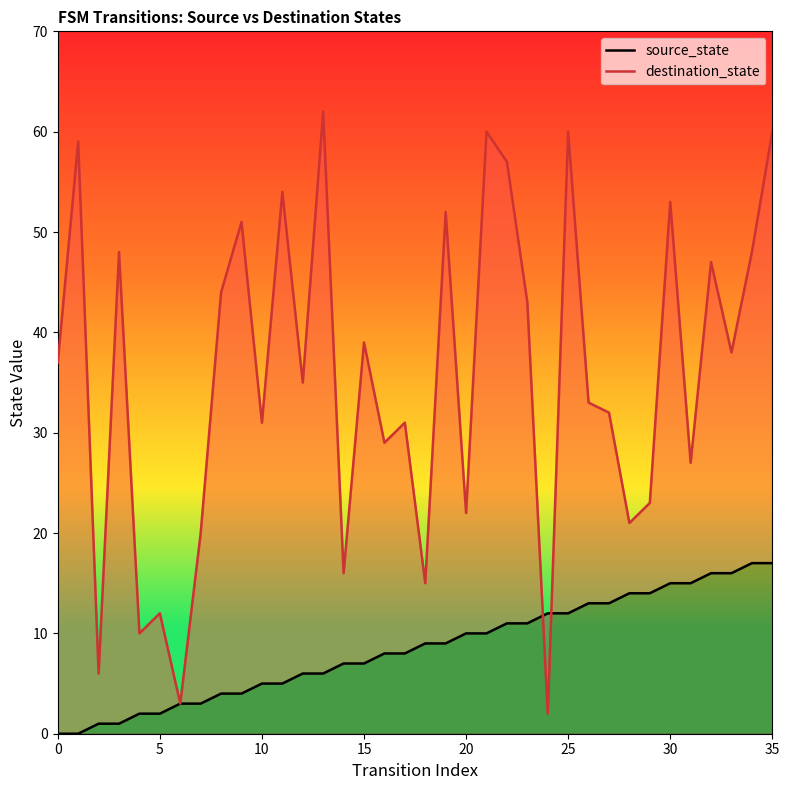

How many values in the source_state series are below 9?

18